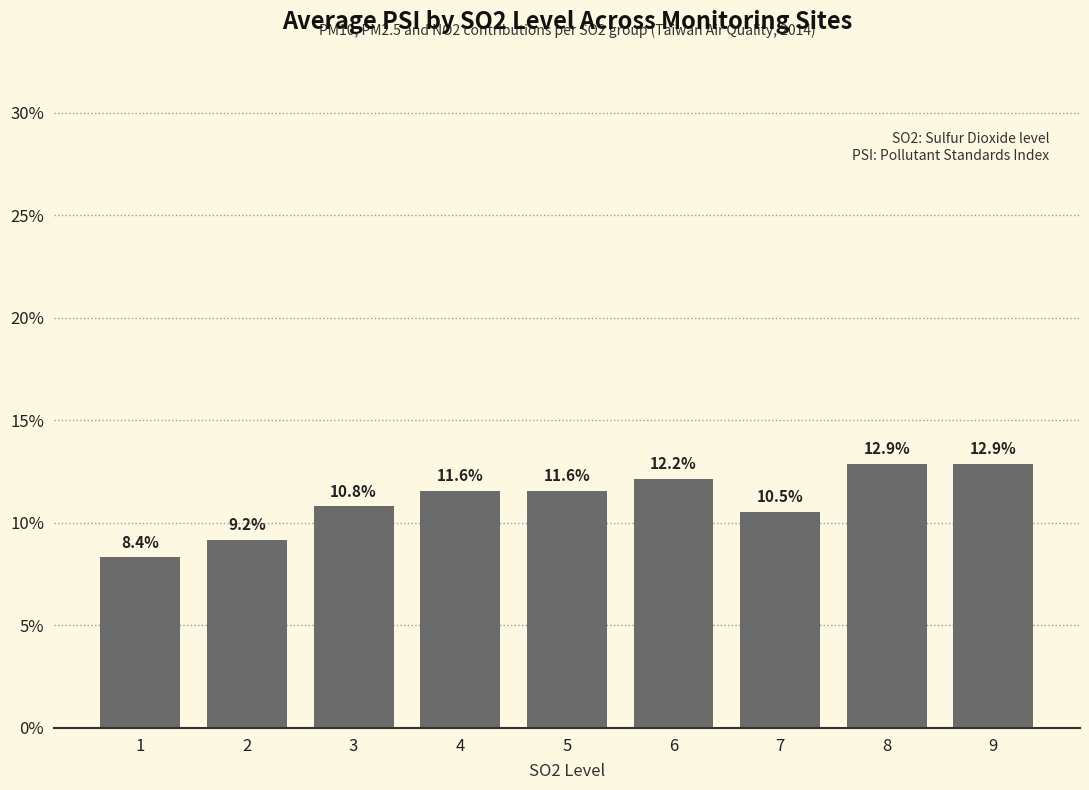

True or false: the data shows 12.2 at 6.

True